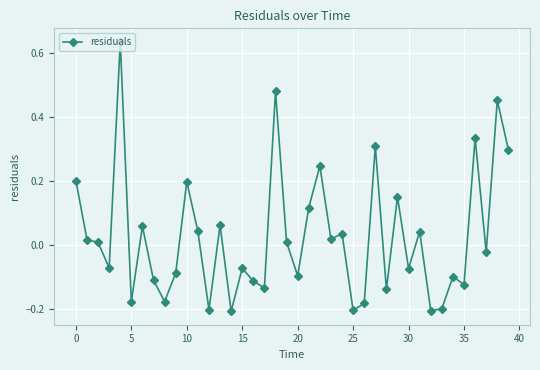

True or false: there are more than 2 points higher than both neighbors.

True